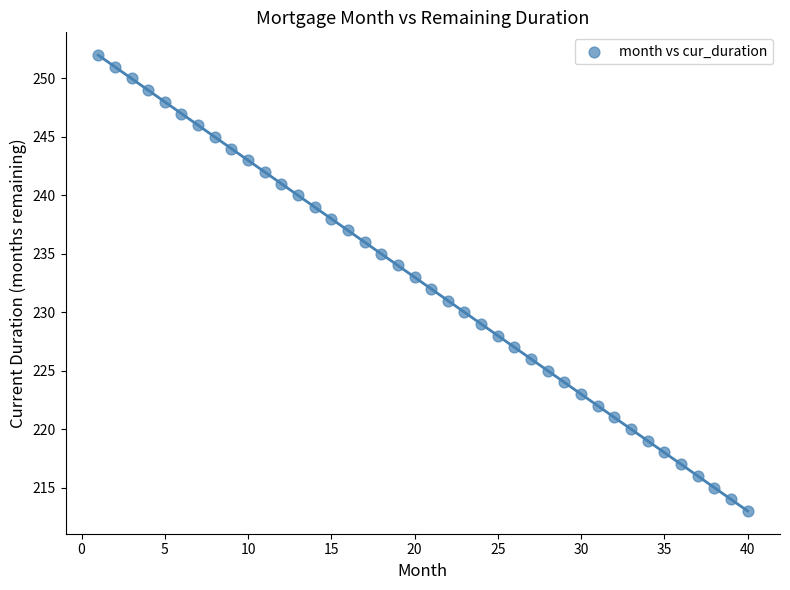

What is the range of X values (max minus min)?

39